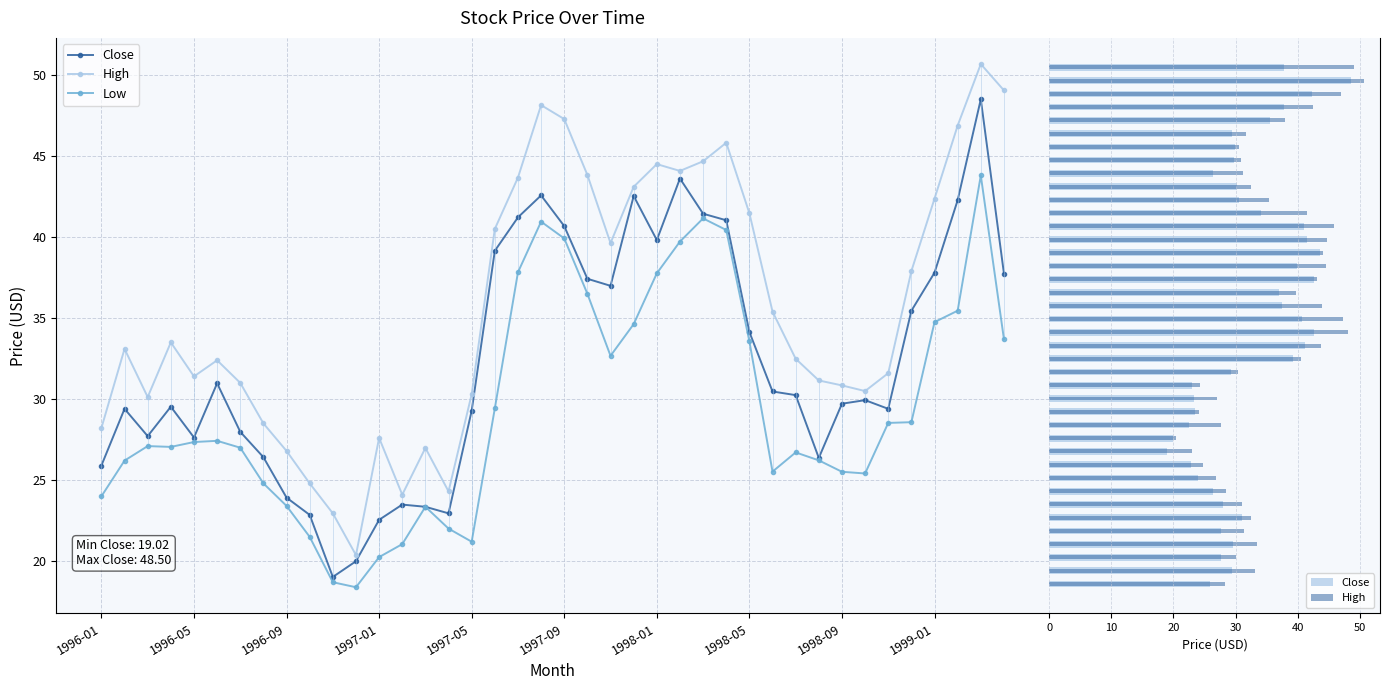

The value of Close at 25 is 62.4. True or false?

False